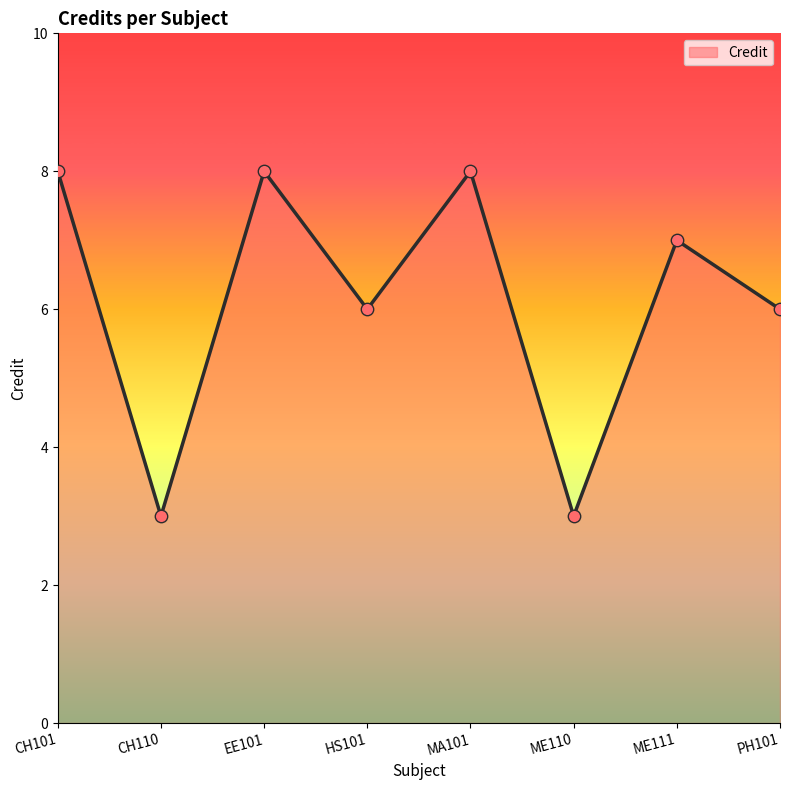

What is the ratio of the value at MA101 to the value at EE101?

1.0